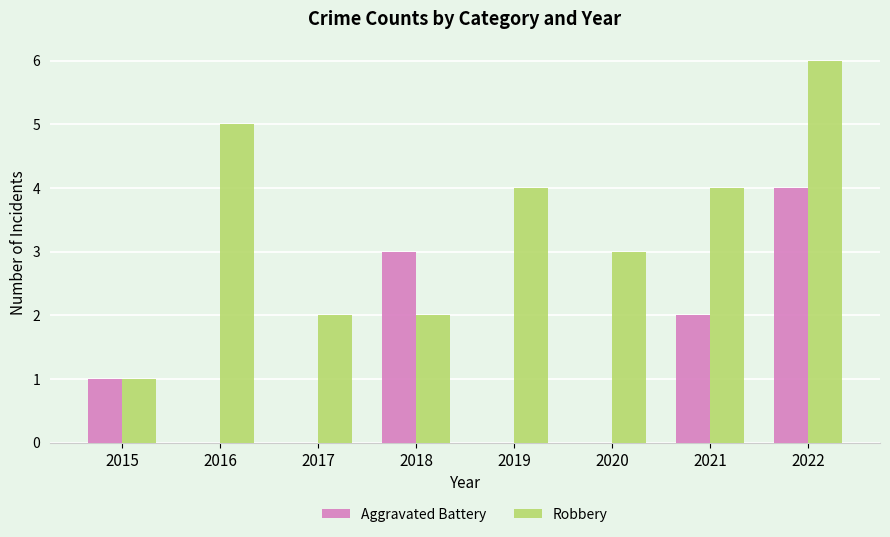

At which label is Aggravated Battery closest to 2?

2021